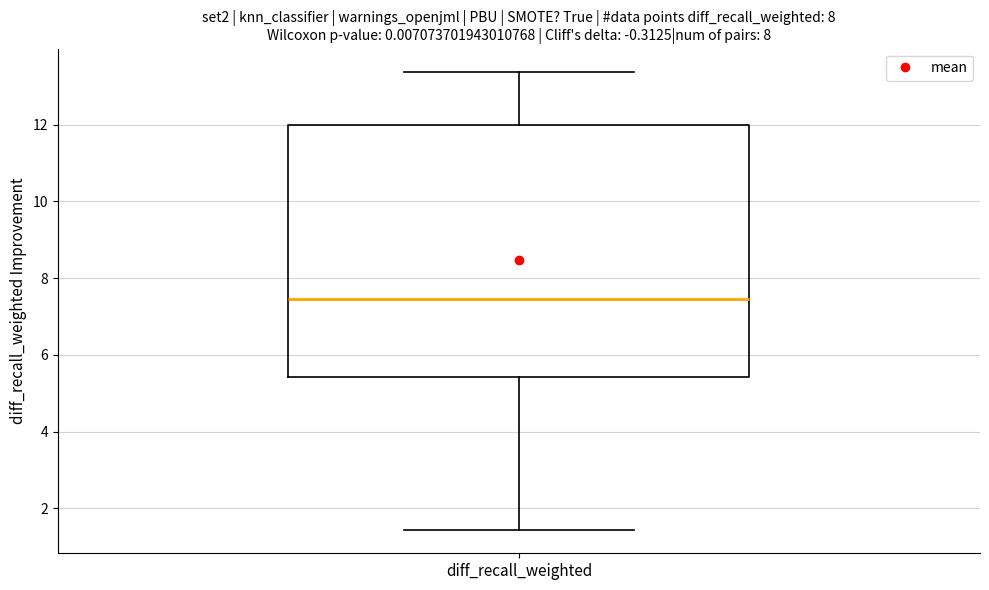

Read this box plot against the y-axis: the position of the median line, the range covered by the box, and the ends of both whiskers. The values are not printed on the chart, so give them approximately, as read against the axis.

median 7.4, box 5.4 to 12.0, whiskers 1.4 to 13.4